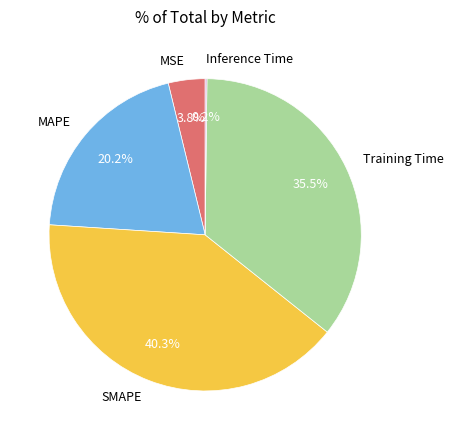

Between SMAPE and MAPE, which is larger?

SMAPE